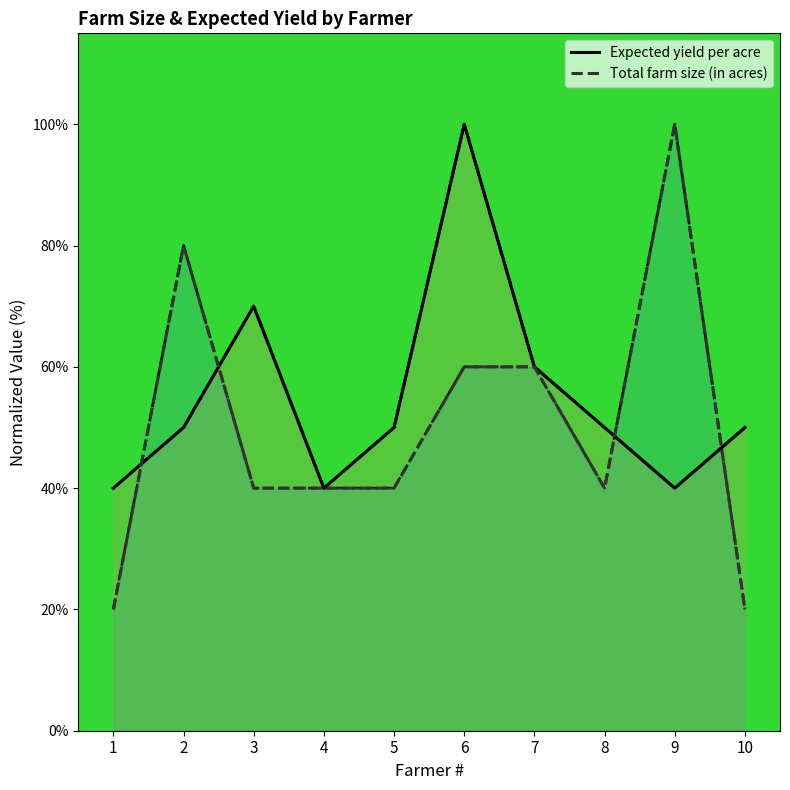

Between which two adjacent categories do Total farm size (in acres) and Expected yield per acre first intersect?

1 and 2